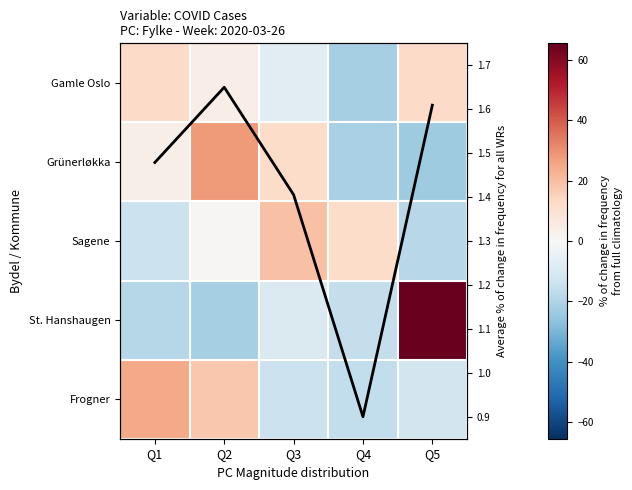

Rank the categories by St. Hanshaugen value from lowest to highest.

Q2, Q1, Q4, Q3, Q5